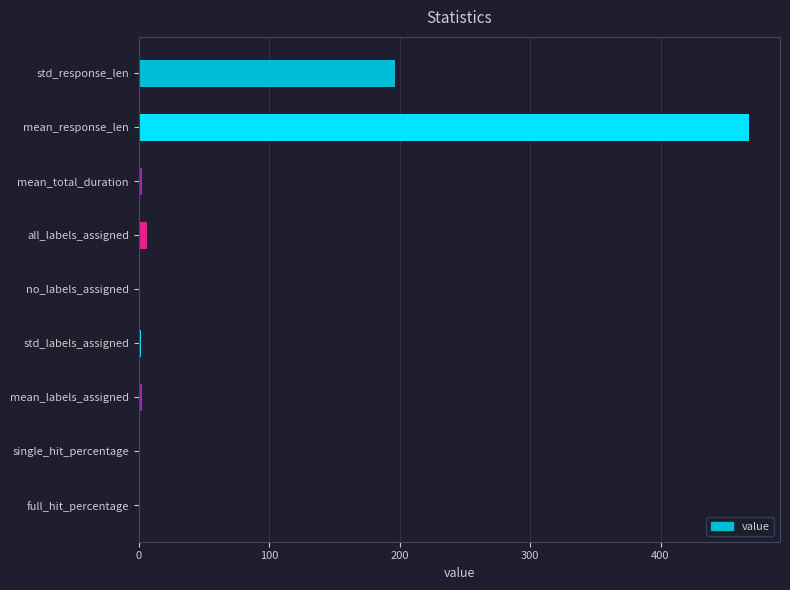

Where is the data nearest to the value 234?

std_response_len